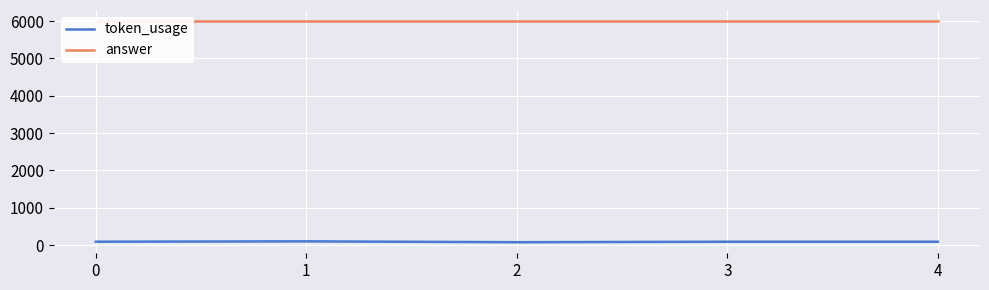

True or false: answer has a value of 6000 at 2.

True